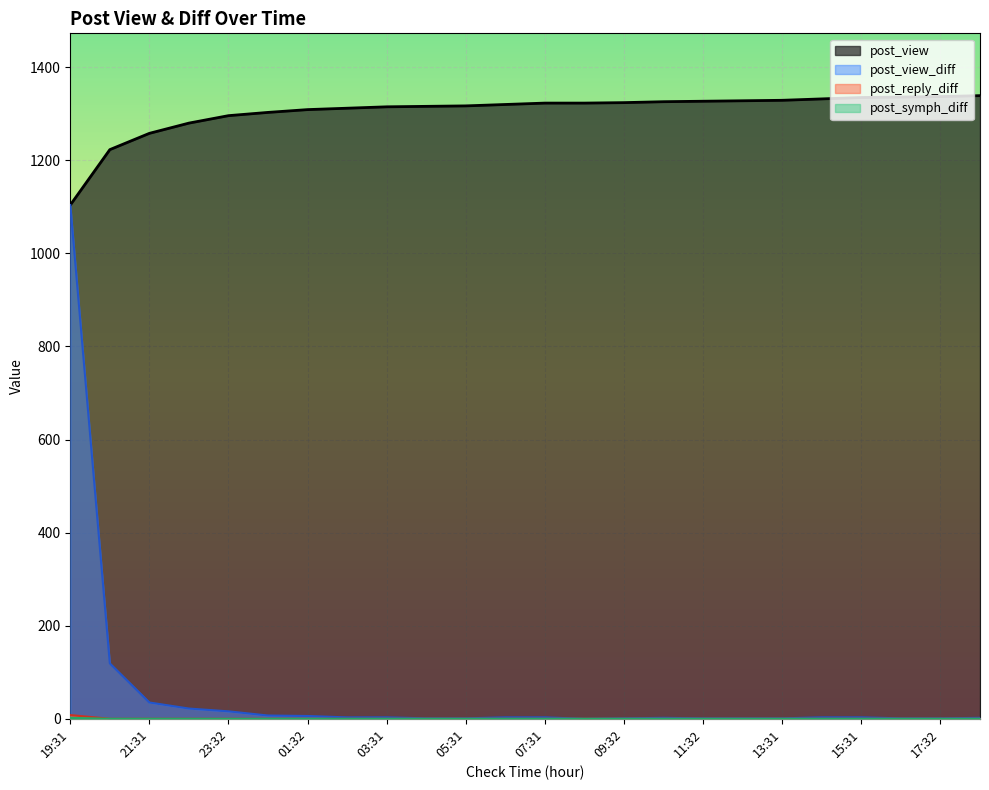

Does the chart display data point markers on the line(s)?

No